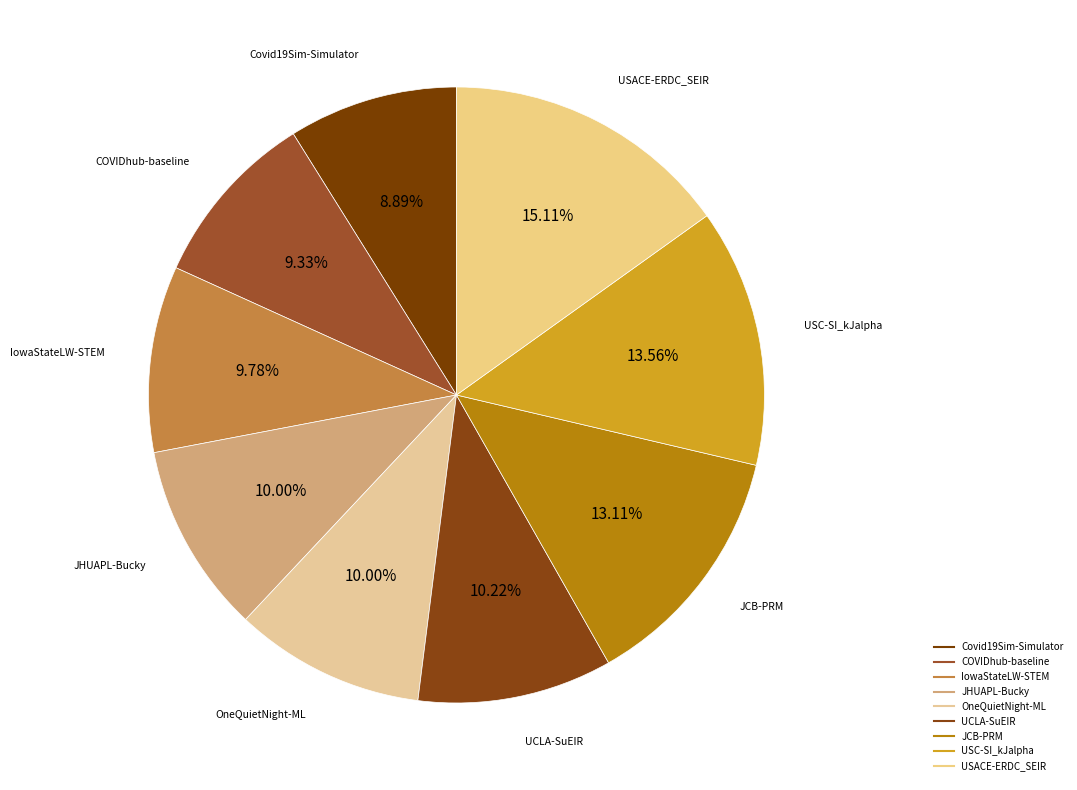

Between Covid19Sim-Simulator and UCLA-SuEIR, which is larger?

UCLA-SuEIR